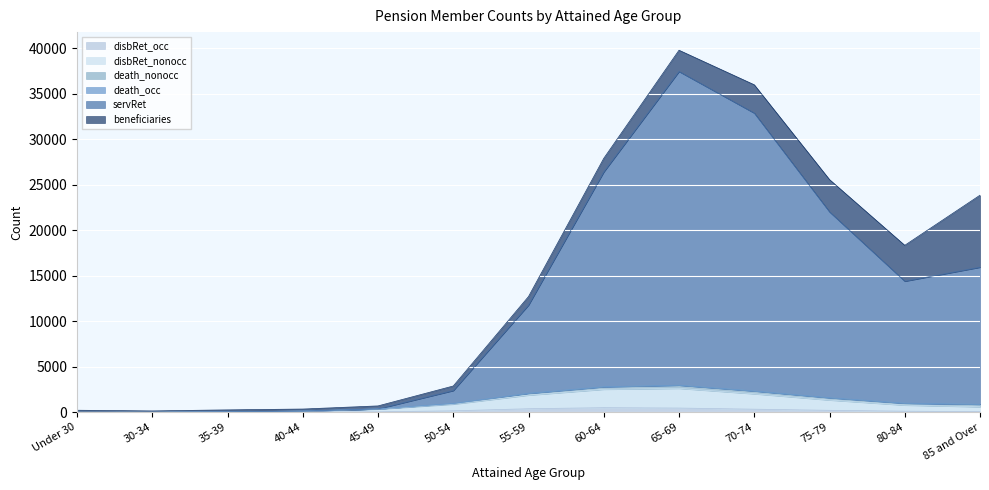

True or false: disbRet_occ and servRet cross at least once.

False